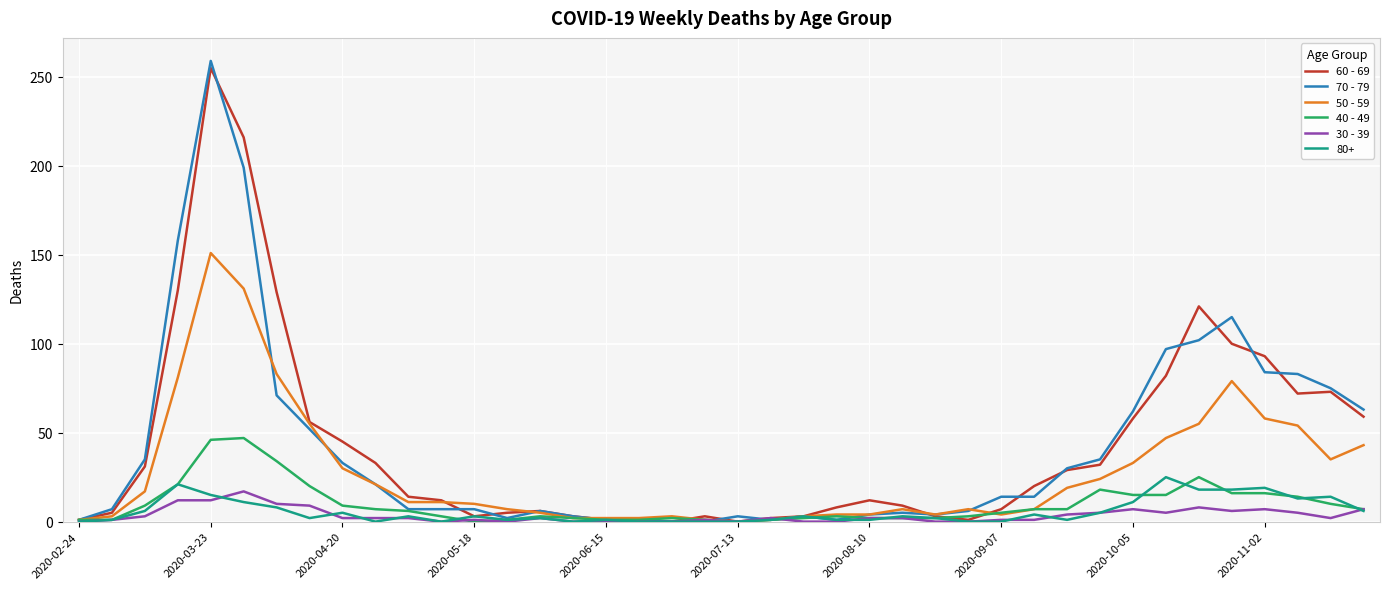

Which series has the widest spread of values?

70 - 79